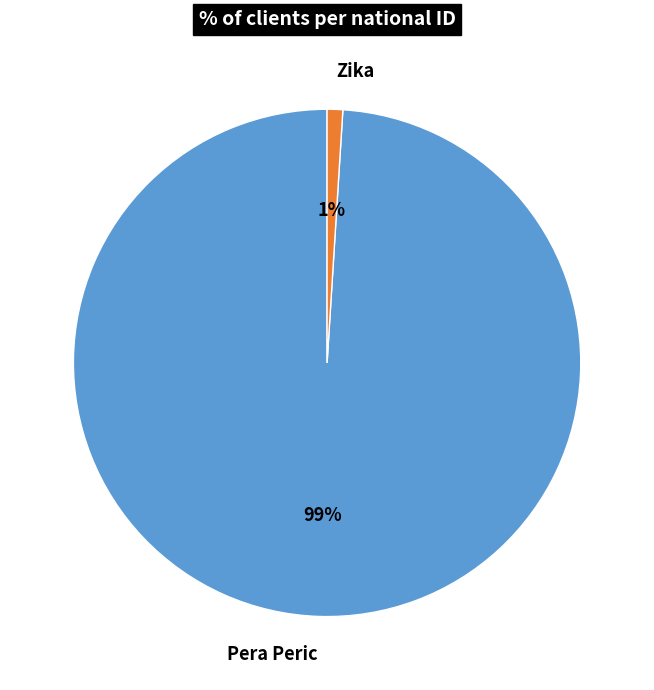

Rank the categories by value from highest to lowest.

Pera Peric, Zika